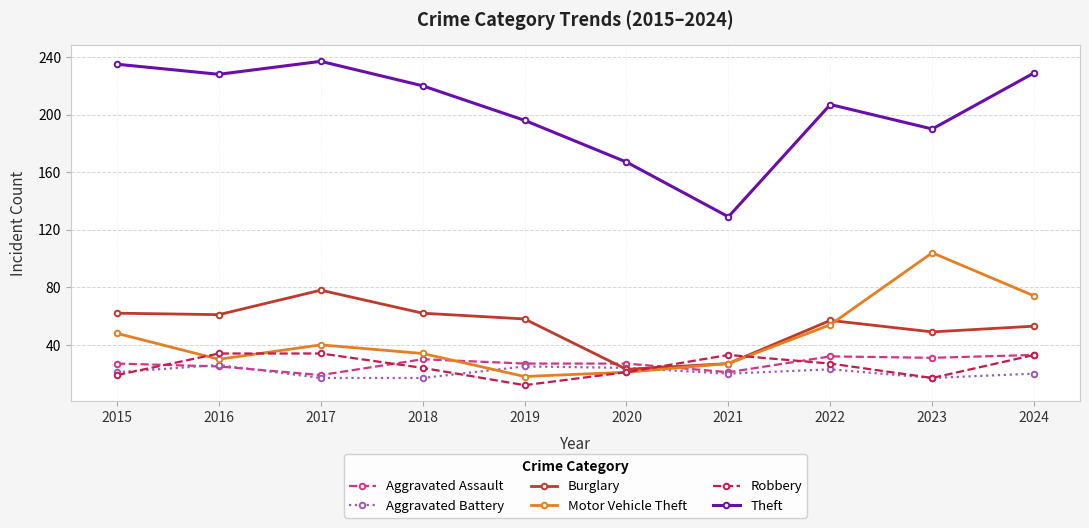

How many lines are shown in the chart?

6